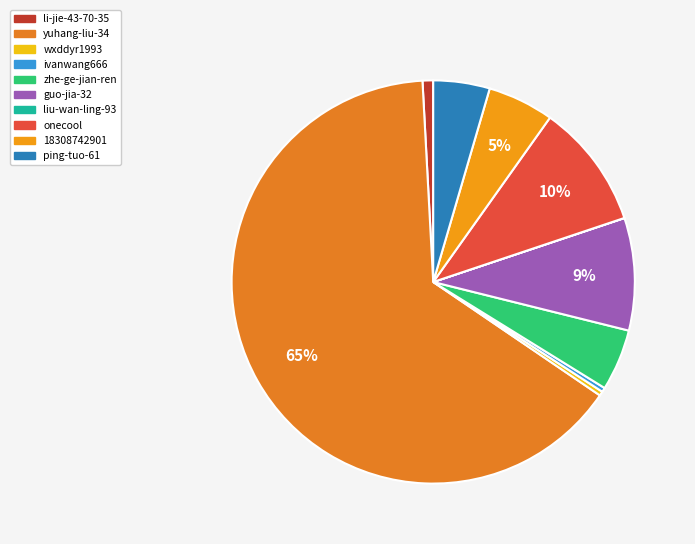

Count the number of slices in the pie.

10